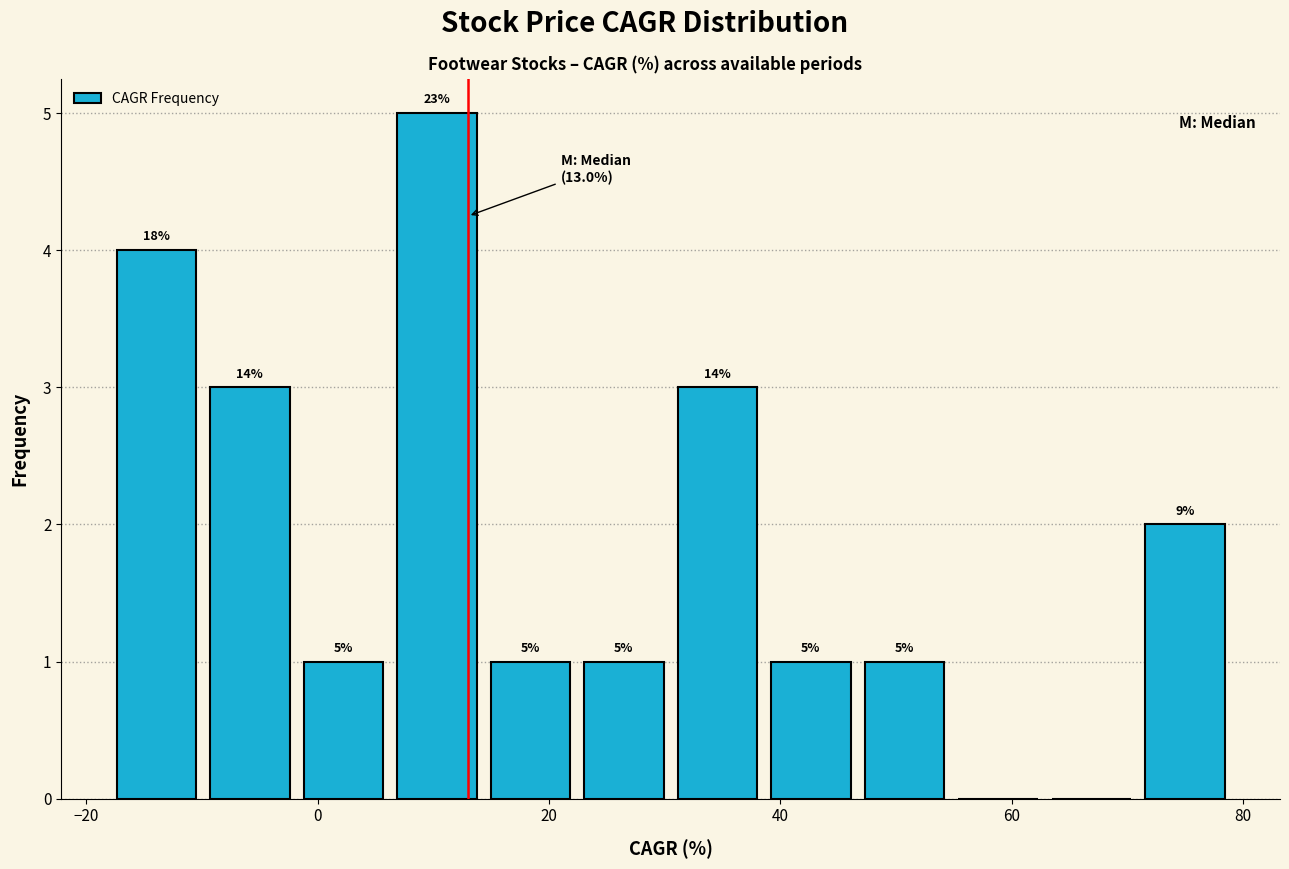

Which range on the x-axis has the tallest bar?

6 to 14